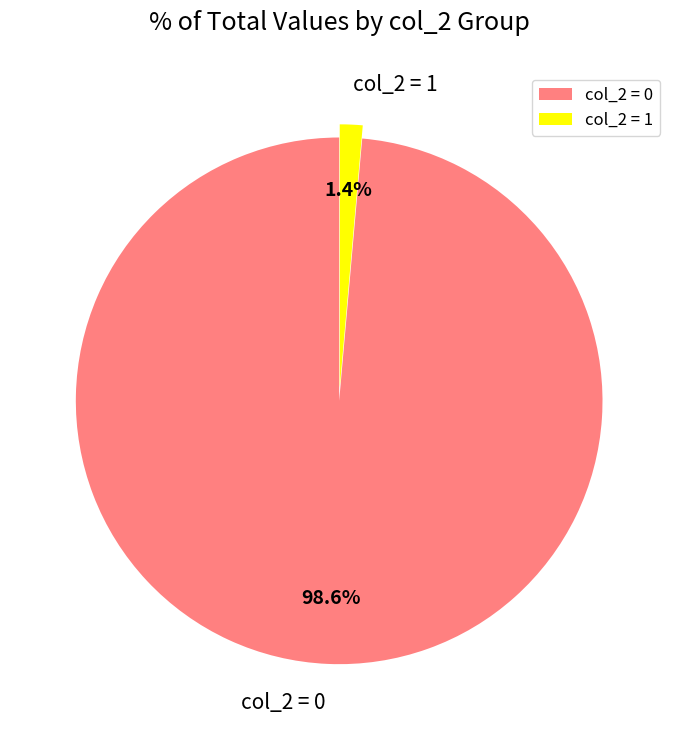

Rank the categories by value from highest to lowest.

col_2 = 0, col_2 = 1